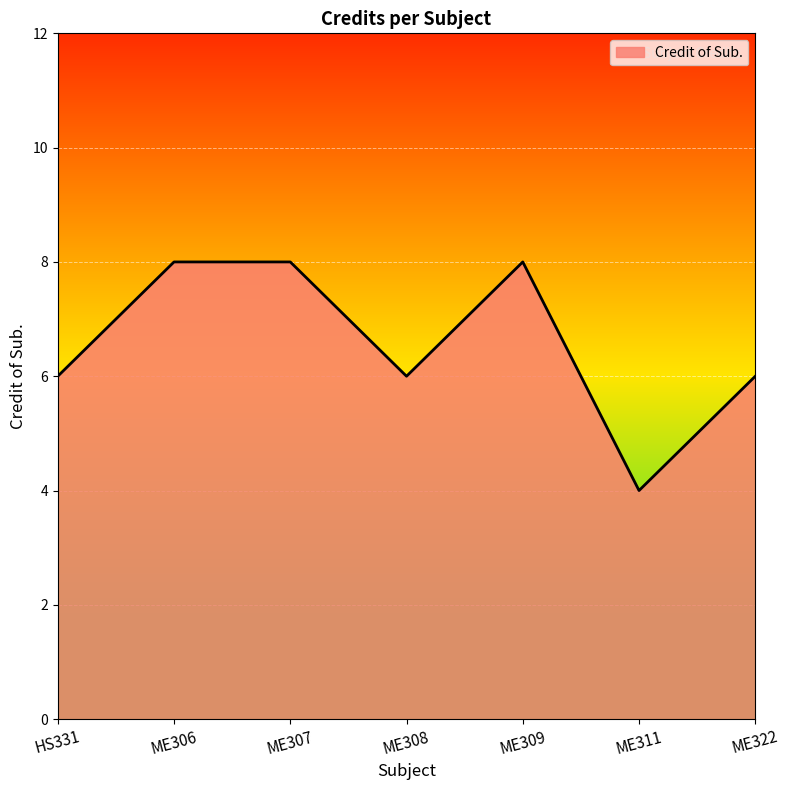

What is the change in value from HS331 to ME307?

+2